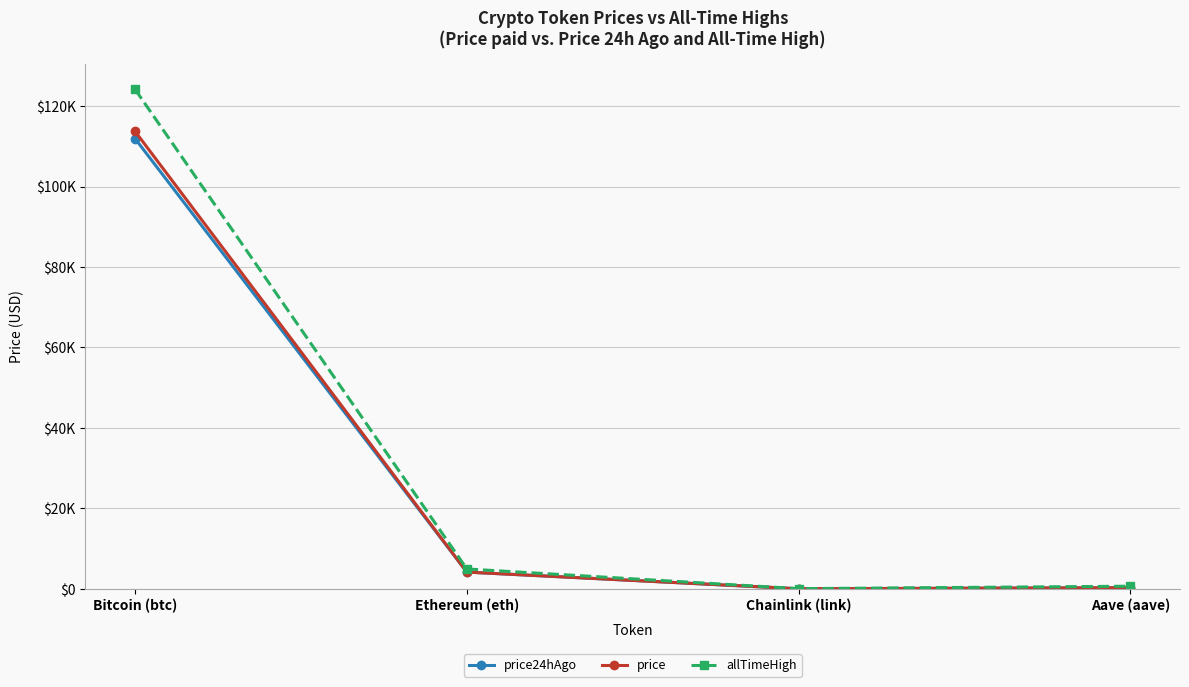

Which label corresponds to the largest value in the chart?

Bitcoin (btc)